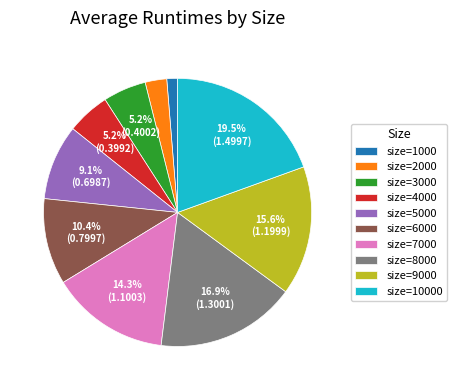

Is there a majority slice in this chart?

No